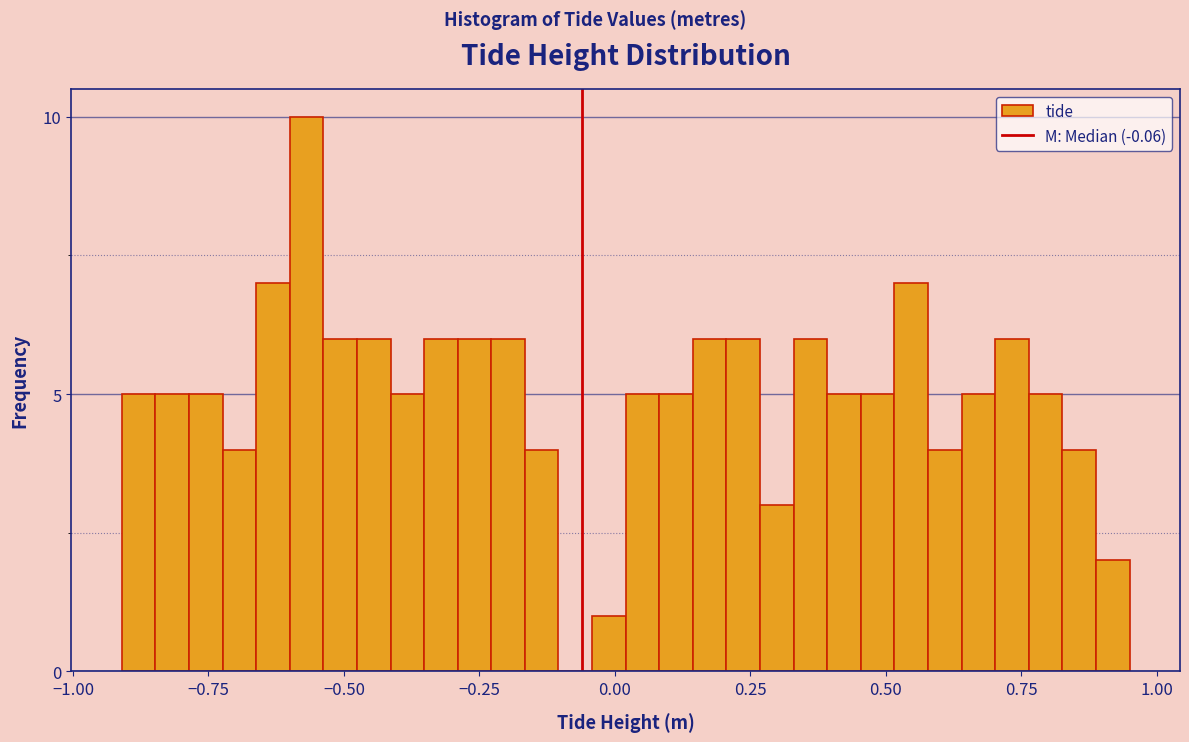

Around what value on the x-axis is the tallest bar? Give the approximate position of its centre, as read against the axis.

-0.55